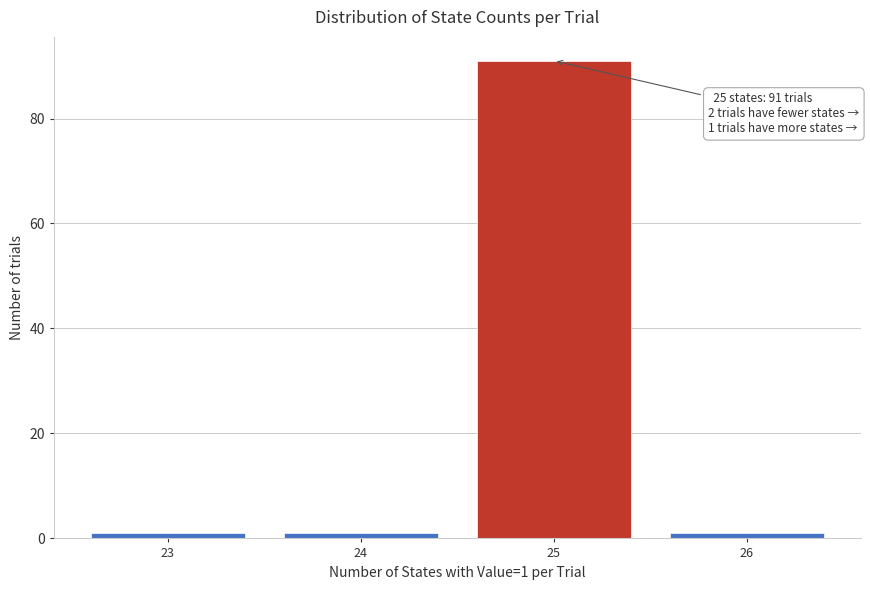

Reading left to right, what are all the values shown in this chart?

23=1	24=1	25=91	26=1